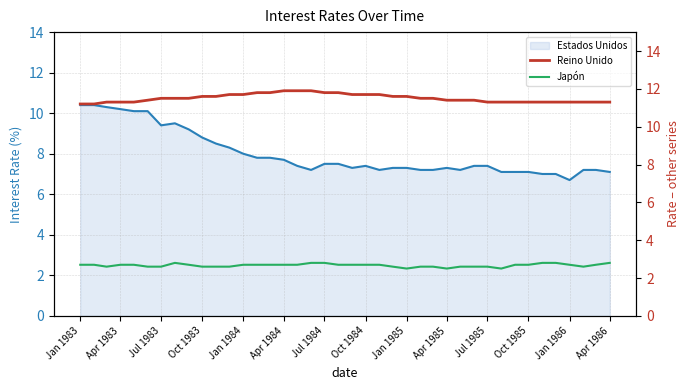

Is it true that Estados Unidos equals 4.5 at Oct 1985?

False